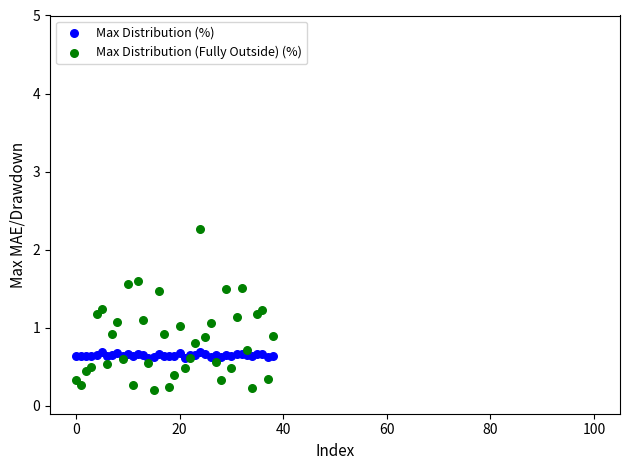

Which series has the largest Y range (max minus min)?

Max Distribution (Fully Outside) (%)